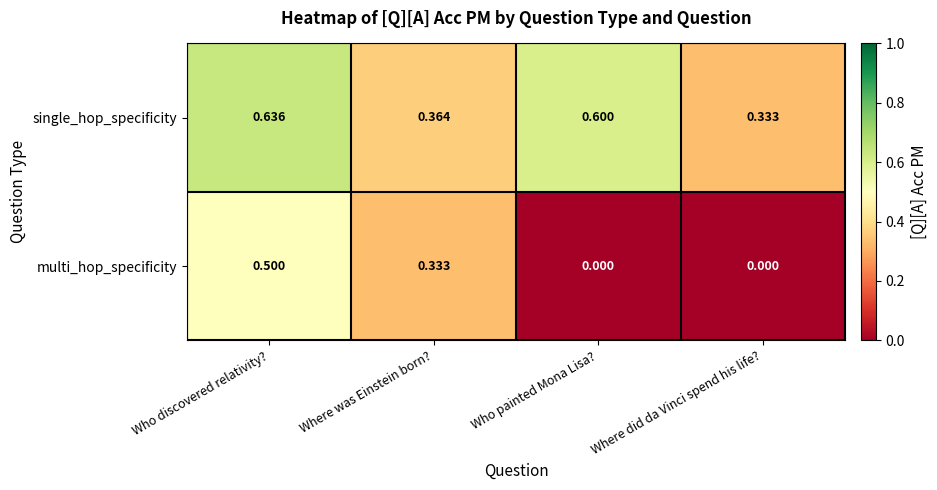

Rank the series at Where was Einstein born? from lowest to highest value.

multi_hop_specificity, single_hop_specificity